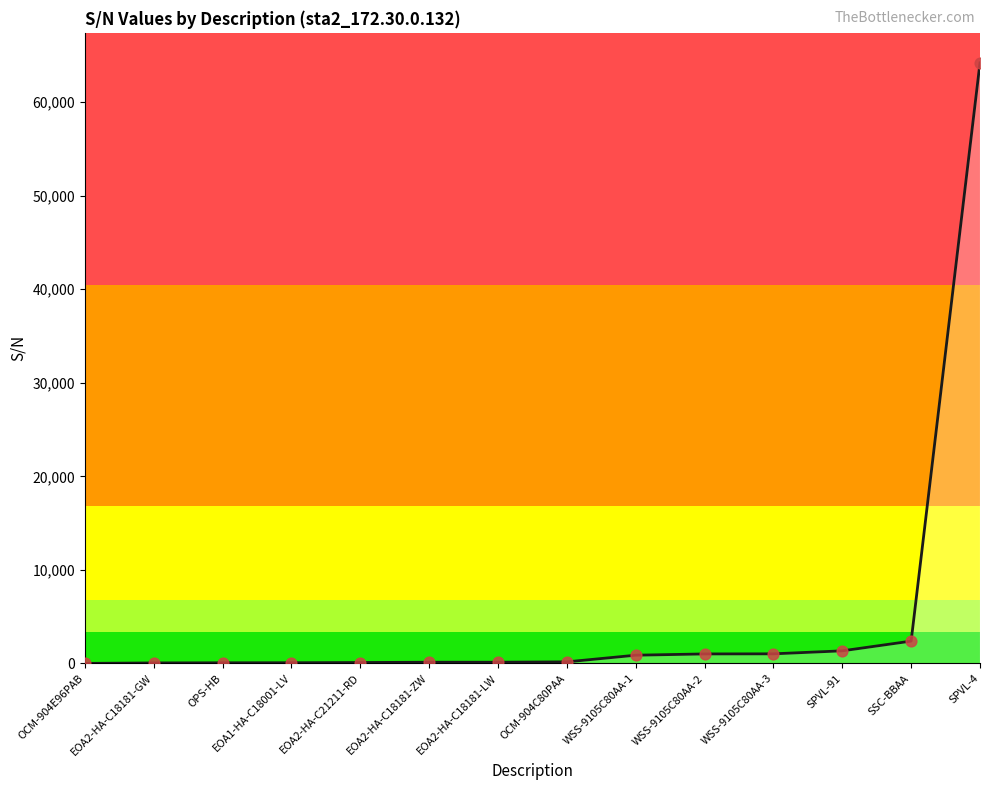

Between SPVL-91 and EOA1-HA-C18001-LV, which is larger?

SPVL-91